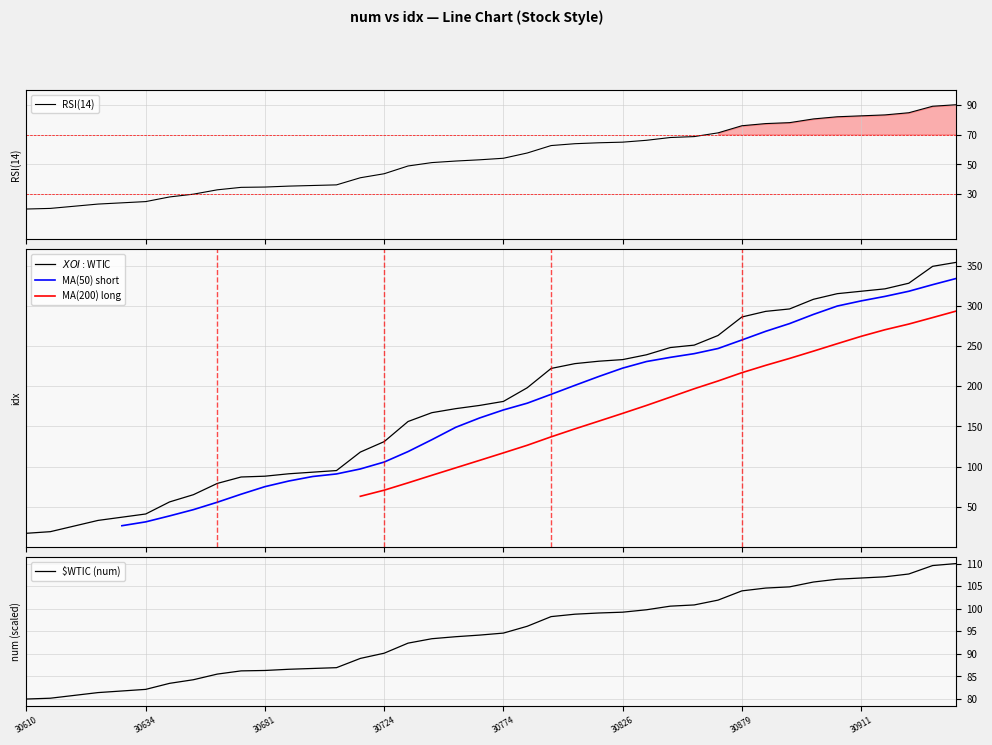

True or false: $XOI:$WTIC has more than 0 interior local peaks.

False